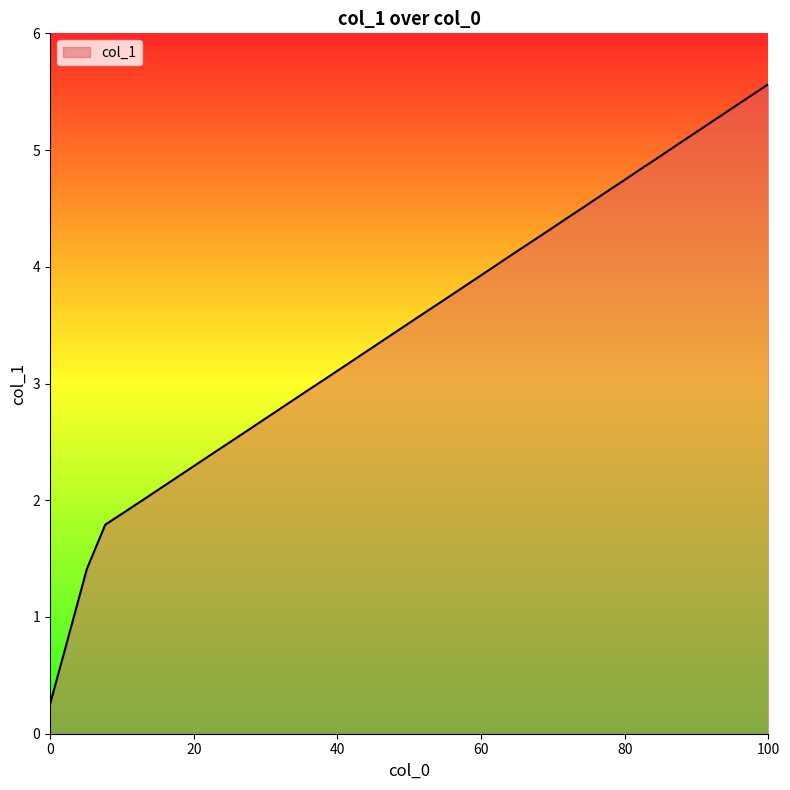

What is the greatest value displayed?

5.6